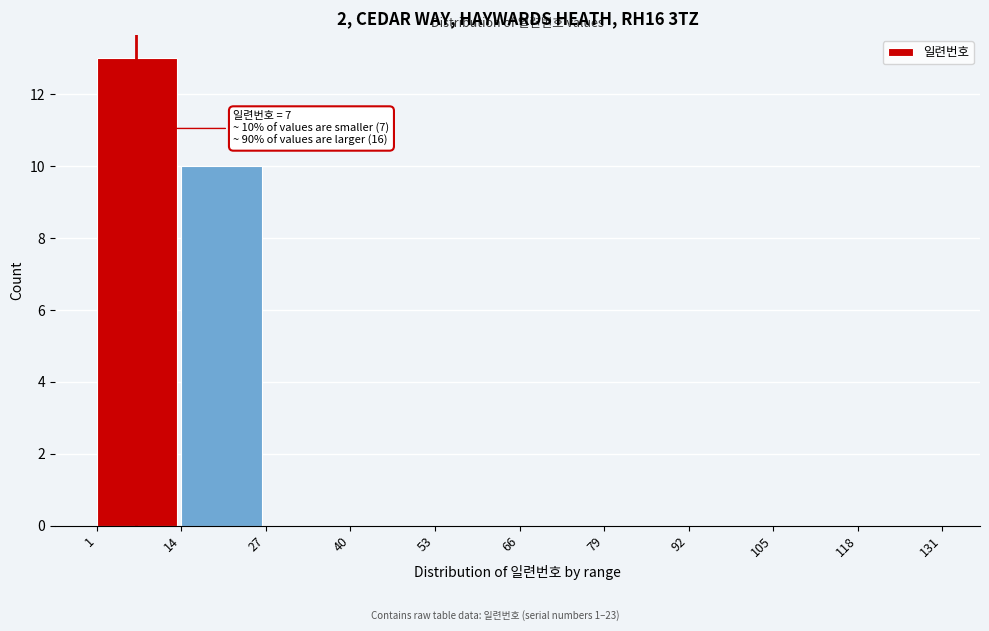

Over which range of the x-axis is the bar tallest?

1 to 14